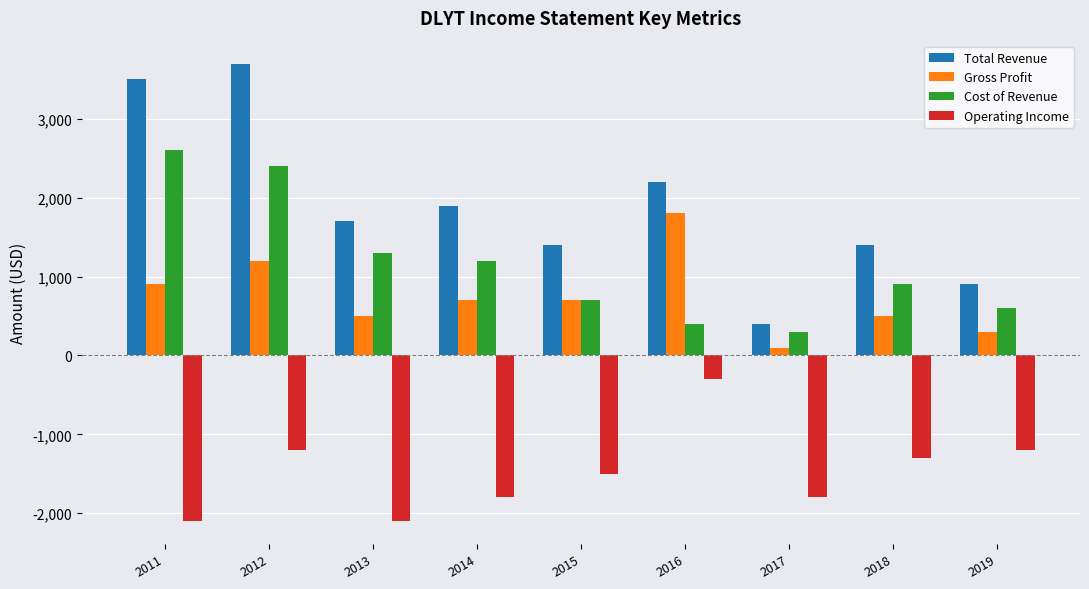

The value of Cost of Revenue at 2013 is 688. True or false?

False